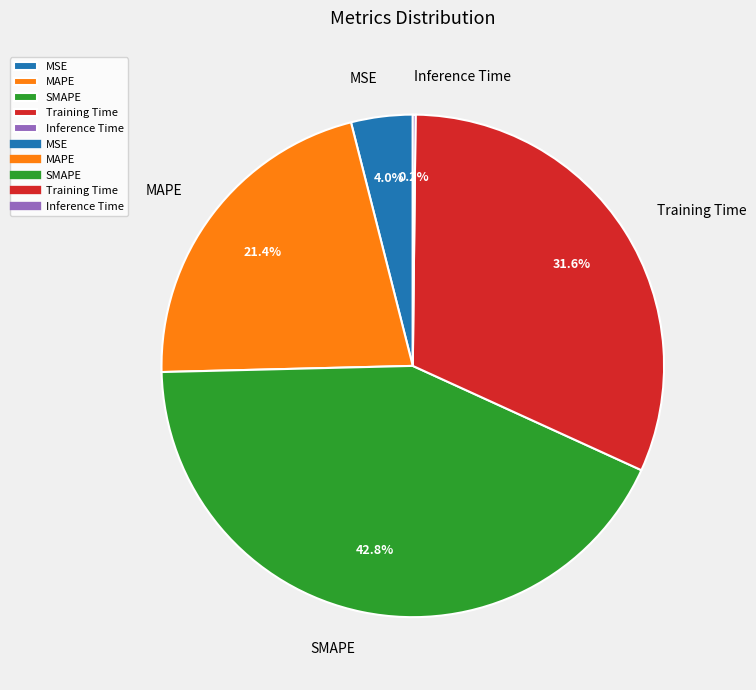

What is the largest slice in the pie chart?

SMAPE